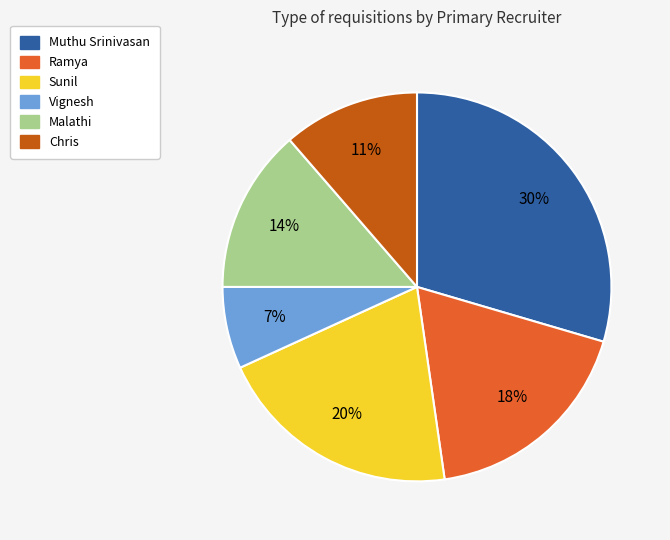

Between Chris and Malathi, which is larger?

Malathi